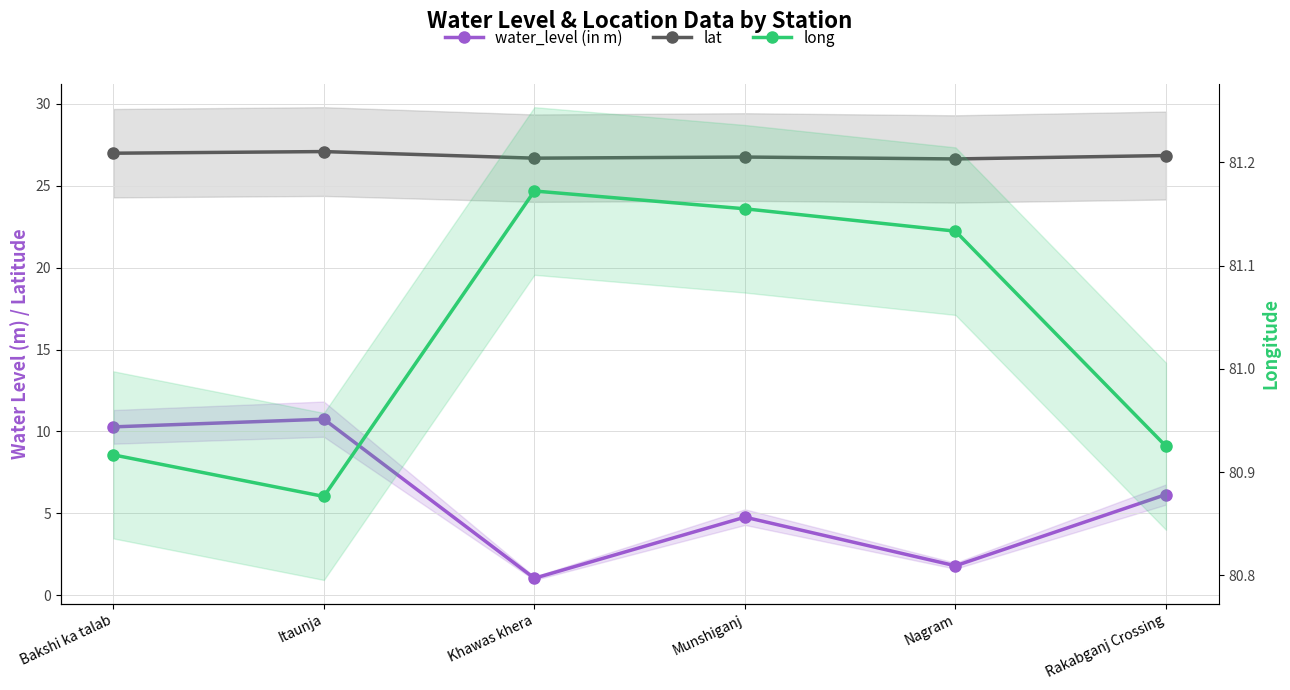

The value of water_level (in m) at Rakabganj Crossing is 3.9. True or false?

False